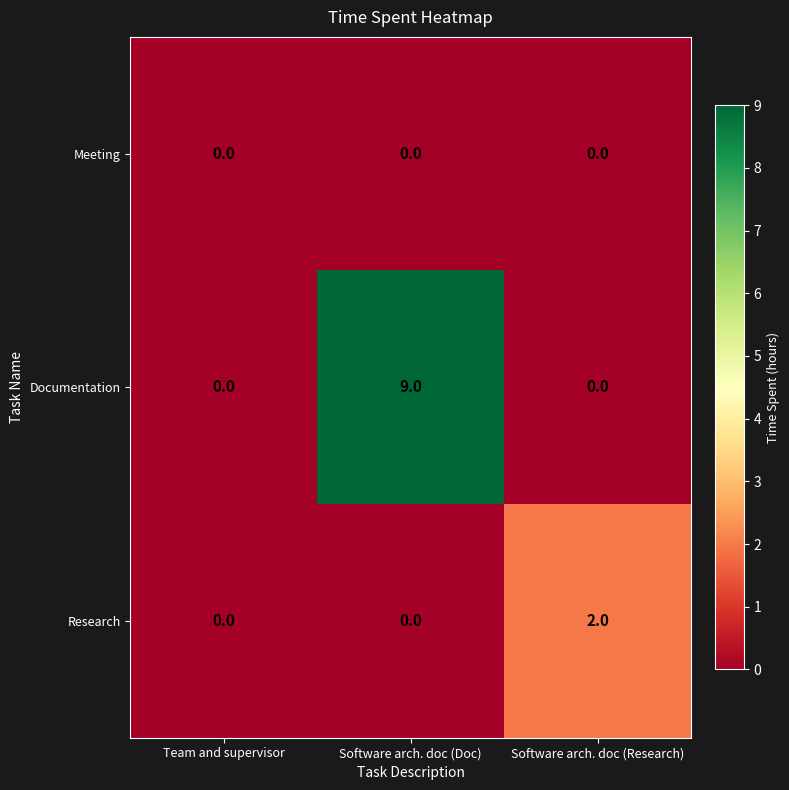

Which series changed the most between Team and supervisor and Software arch. doc (Research)?

Research